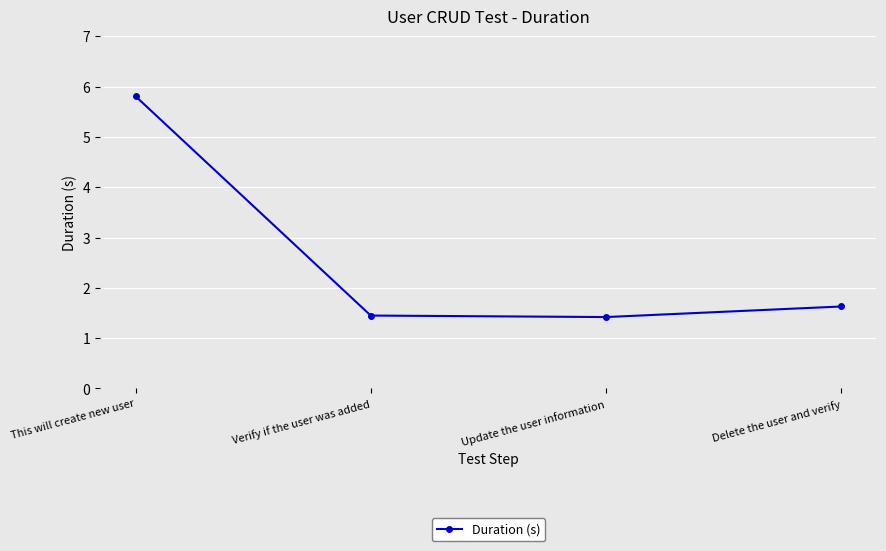

Which label corresponds to the largest value in the chart?

This will create new user